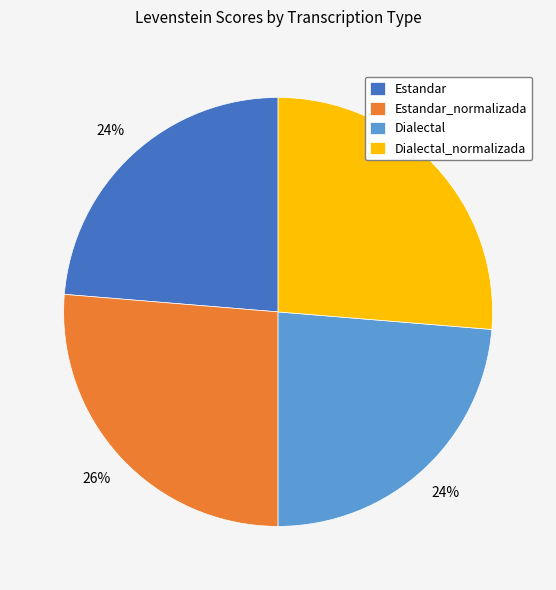

True or false: Dialectal_normalizada accounts for 26% of the total.

True